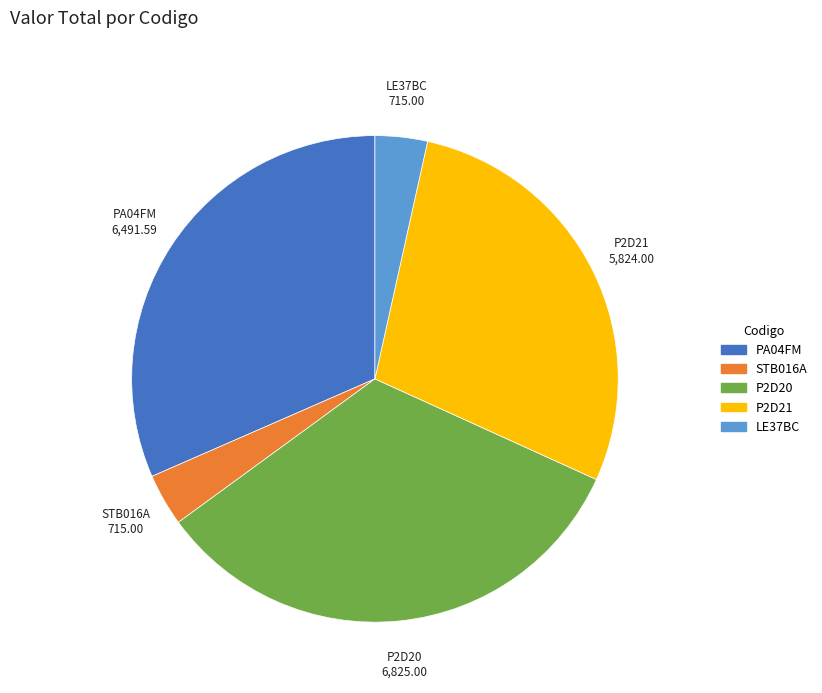

Between P2D21 and PA04FM, which is larger?

PA04FM